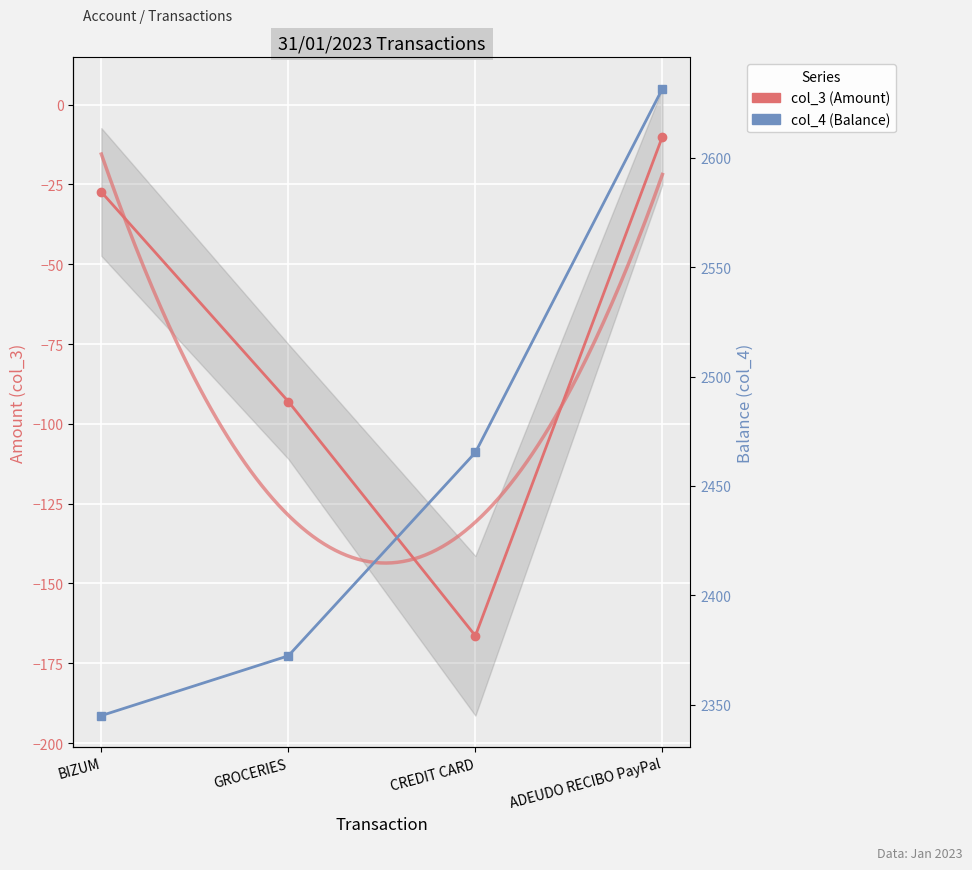

Between GROCERIES and ADEUDO RECIBO PayPal, which is larger?

ADEUDO RECIBO PayPal